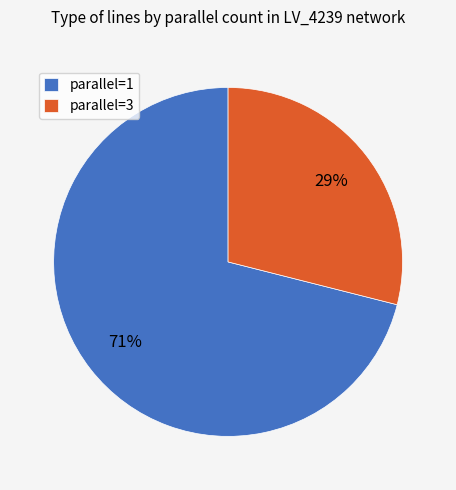

Rank the categories by value from lowest to highest.

parallel=3, parallel=1